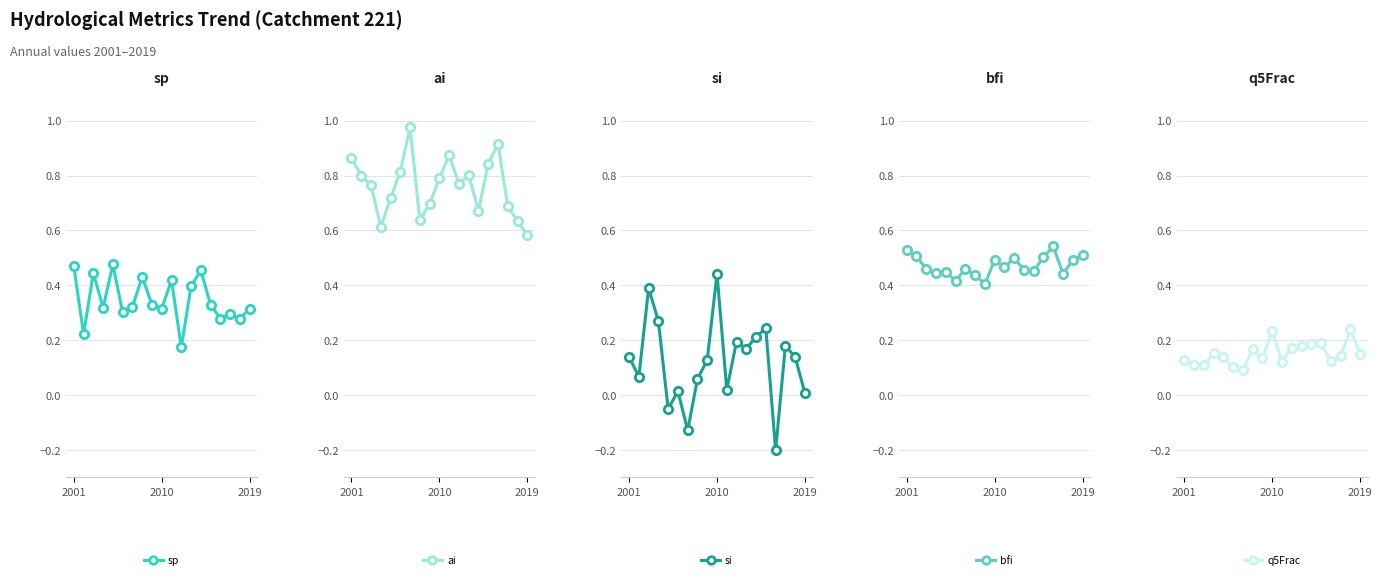

Is this an area chart (filled region under the line)?

No